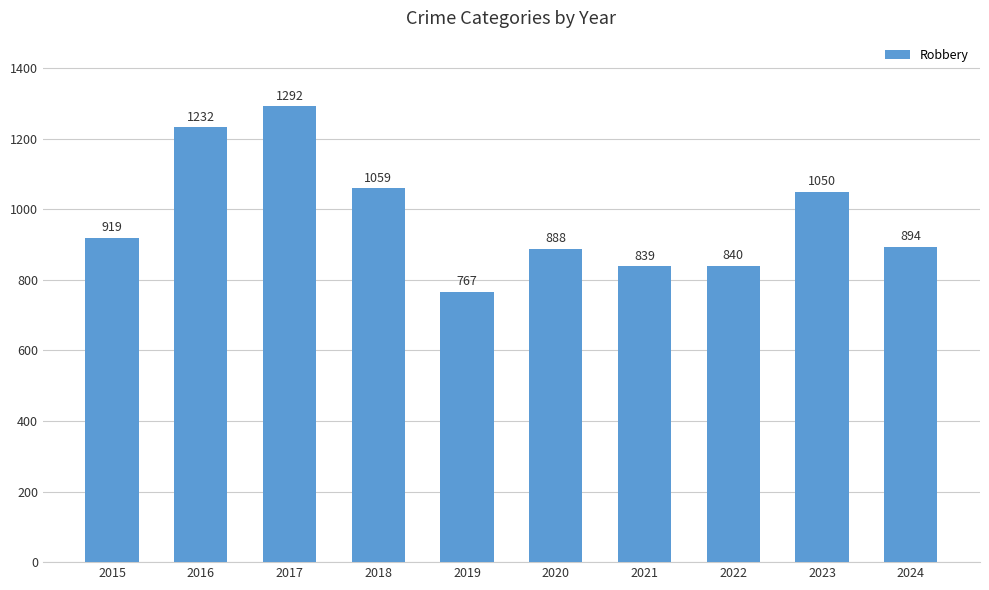

Count the number of categories in the chart.

10